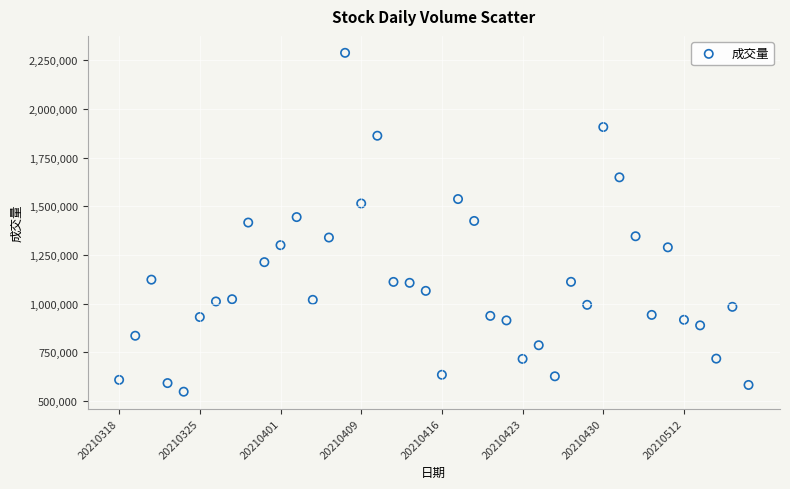

What is the range of Y values (max minus min)?

1742260